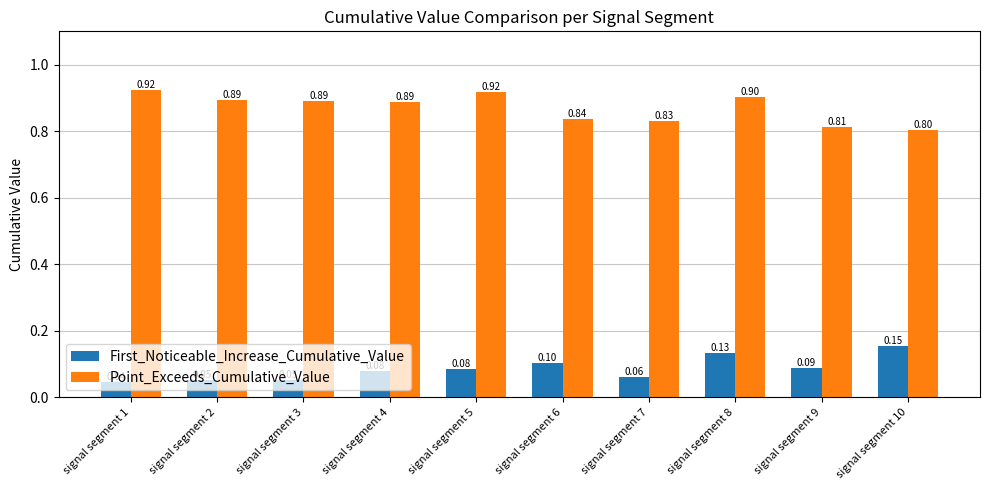

Rank the series by their average value, from lowest to highest.

First_Noticeable_Increase_Cumulative_Value, Point_Exceeds_Cumulative_Value